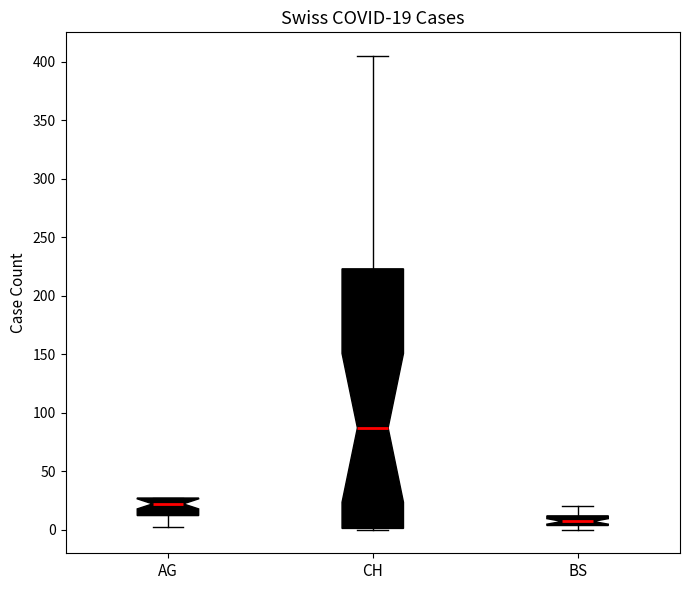

Comparing the boxes themselves (not the whiskers), which one is the tallest?

CH